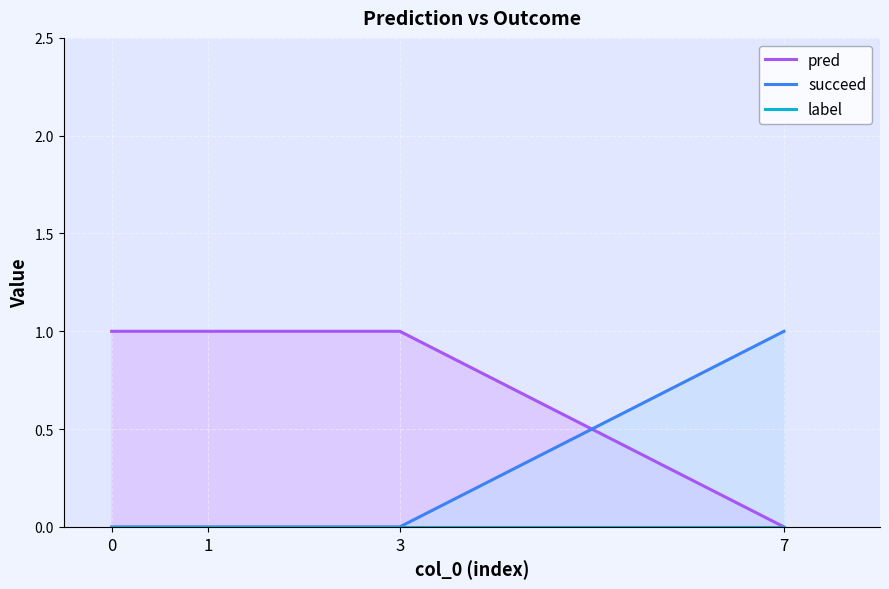

True or false: pred has more than 1 interior local peaks.

False